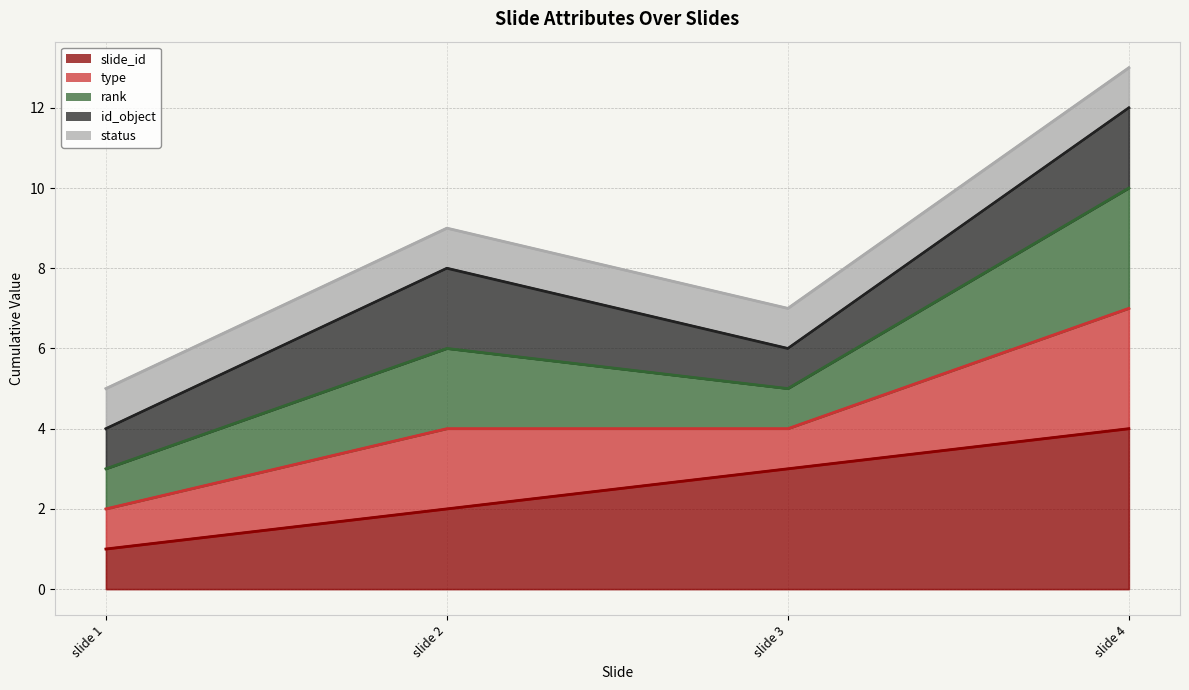

The status (line) series shows 5 at slide 2. True or false?

False